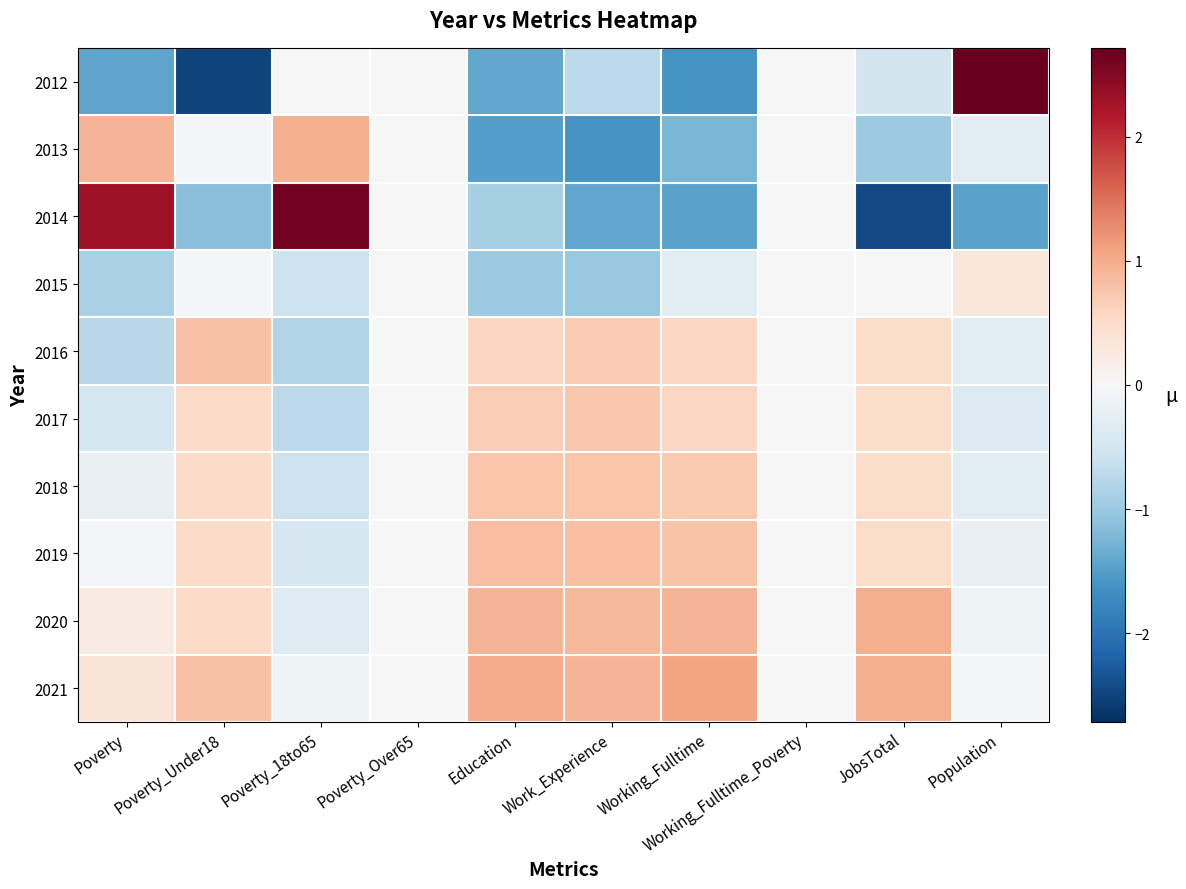

Reading left to right, extract all data points from this chart.

2012: Poverty=-1.4	Poverty_Under18=-2.5	Poverty_18to65=0.0	Poverty_Over65=0.0	Education=-1.4	Work_Experience=-0.7	Working_Fulltime=-1.6	Working_Fulltime_Poverty=0.0	JobsTotal=-0.5	Population=2.7
2013: Poverty=0.9	Poverty_Under18=-0.0	Poverty_18to65=1.0	Poverty_Over65=0.0	Education=-1.5	Work_Experience=-1.6	Working_Fulltime=-1.2	Working_Fulltime_Poverty=0.0	JobsTotal=-1.0	Population=-0.3
2014: Poverty=2.3	Poverty_Under18=-1.1	Poverty_18to65=2.6	Poverty_Over65=0.0	Education=-0.9	Work_Experience=-1.4	Working_Fulltime=-1.5	Working_Fulltime_Poverty=0.0	JobsTotal=-2.4	Population=-1.4
2015: Poverty=-0.9	Poverty_Under18=-0.0	Poverty_18to65=-0.6	Poverty_Over65=0.0	Education=-1.0	Work_Experience=-1.0	Working_Fulltime=-0.3	Working_Fulltime_Poverty=0.0	JobsTotal=0.0	Population=0.3
2016: Poverty=-0.7	Poverty_Under18=0.8	Poverty_18to65=-0.8	Poverty_Over65=0.0	Education=0.6	Work_Experience=0.7	Working_Fulltime=0.6	Working_Fulltime_Poverty=0.0	JobsTotal=0.5	Population=-0.3
2017: Poverty=-0.5	Poverty_Under18=0.5	Poverty_18to65=-0.7	Poverty_Over65=0.0	Education=0.7	Work_Experience=0.7	Working_Fulltime=0.6	Working_Fulltime_Poverty=0.0	JobsTotal=0.5	Population=-0.4
2018: Poverty=-0.2	Poverty_Under18=0.5	Poverty_18to65=-0.6	Poverty_Over65=0.0	Education=0.8	Work_Experience=0.8	Working_Fulltime=0.7	Working_Fulltime_Poverty=0.0	JobsTotal=0.5	Population=-0.3
2019: Poverty=-0.1	Poverty_Under18=0.5	Poverty_18to65=-0.5	Poverty_Over65=0.0	Education=0.8	Work_Experience=0.8	Working_Fulltime=0.8	Working_Fulltime_Poverty=0.0	JobsTotal=0.5	Population=-0.2
2020: Poverty=0.2	Poverty_Under18=0.5	Poverty_18to65=-0.3	Poverty_Over65=0.0	Education=0.9	Work_Experience=0.9	Working_Fulltime=0.9	Working_Fulltime_Poverty=0.0	JobsTotal=1.0	Population=-0.1
2021: Poverty=0.4	Poverty_Under18=0.8	Poverty_18to65=-0.1	Poverty_Over65=0.0	Education=1.0	Work_Experience=0.9	Working_Fulltime=1.1	Working_Fulltime_Poverty=0.0	JobsTotal=1.0	Population=-0.0